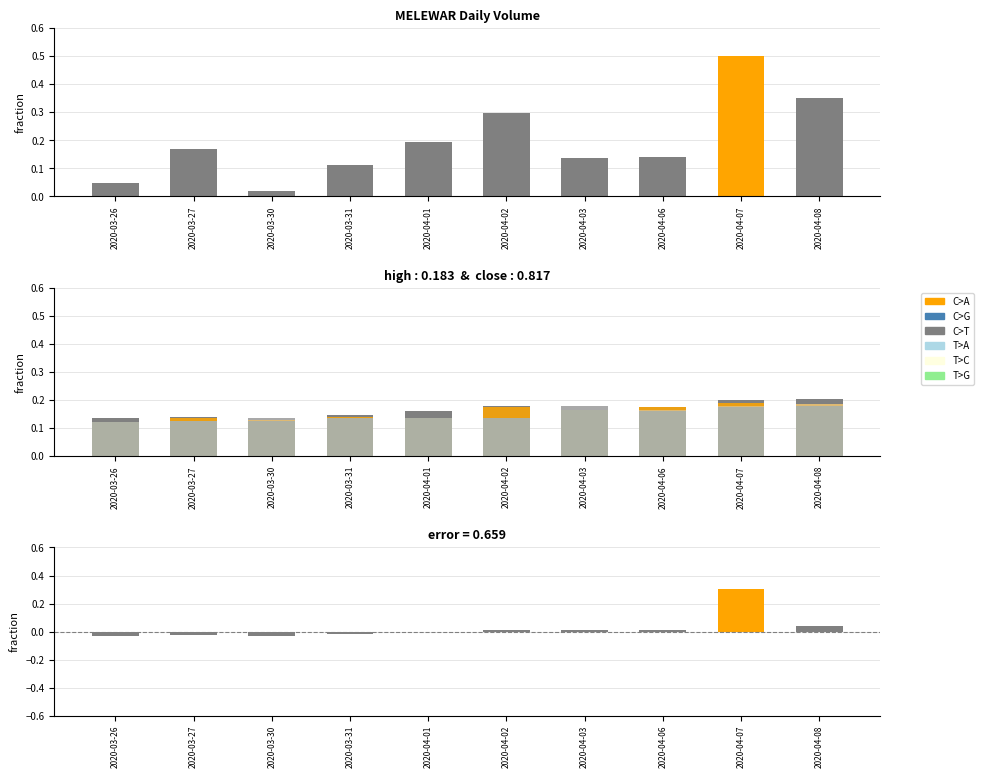

Is the value of close at 2020-04-02 greater than the value of high at 2020-03-27?

Yes